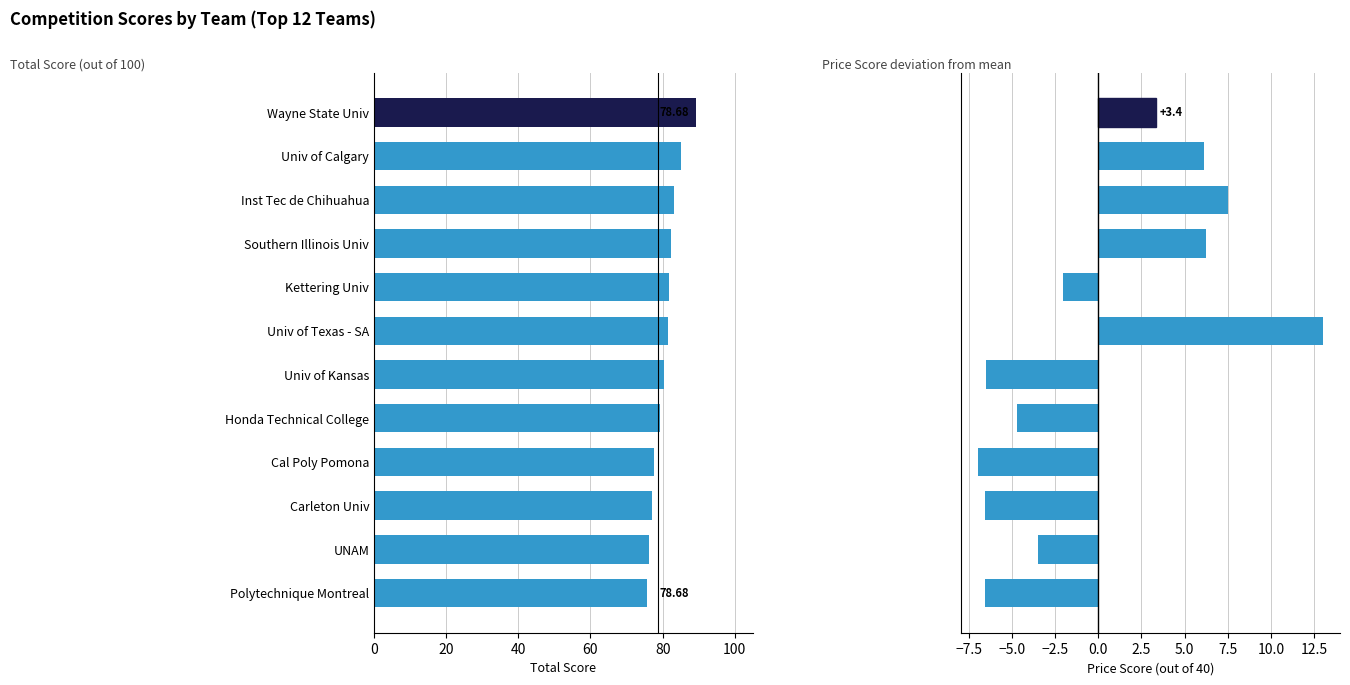

What is the difference between the second highest and second lowest values in the Price Score vs Avg series?

14.1